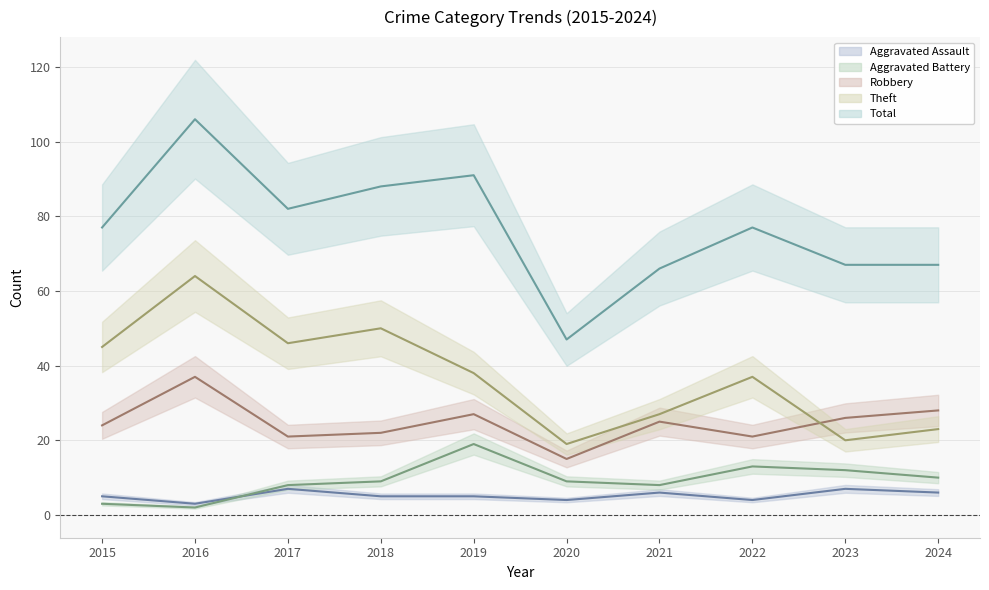

How many values in the Total series exceed 77?

4